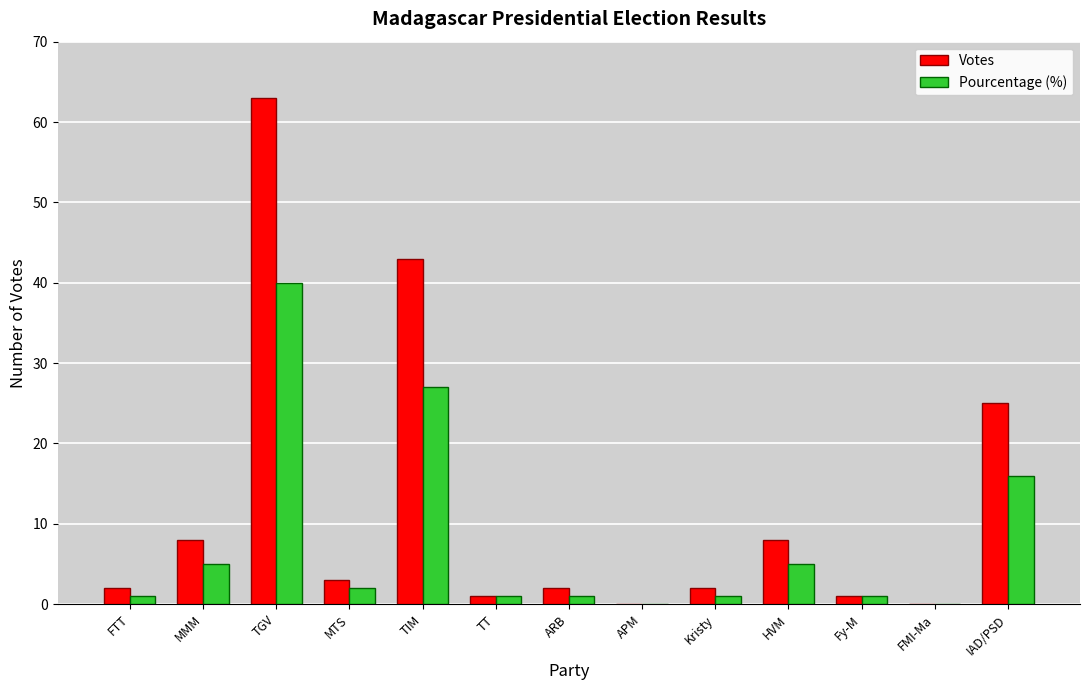

Reading right to left, list all the values displayed in this chart.

Votes: 25	0	1	8	2	0	2	1	43	3	63	8	2
Pourcentage (%): 16	0	1	5	1	0	1	1	27	2	40	5	1